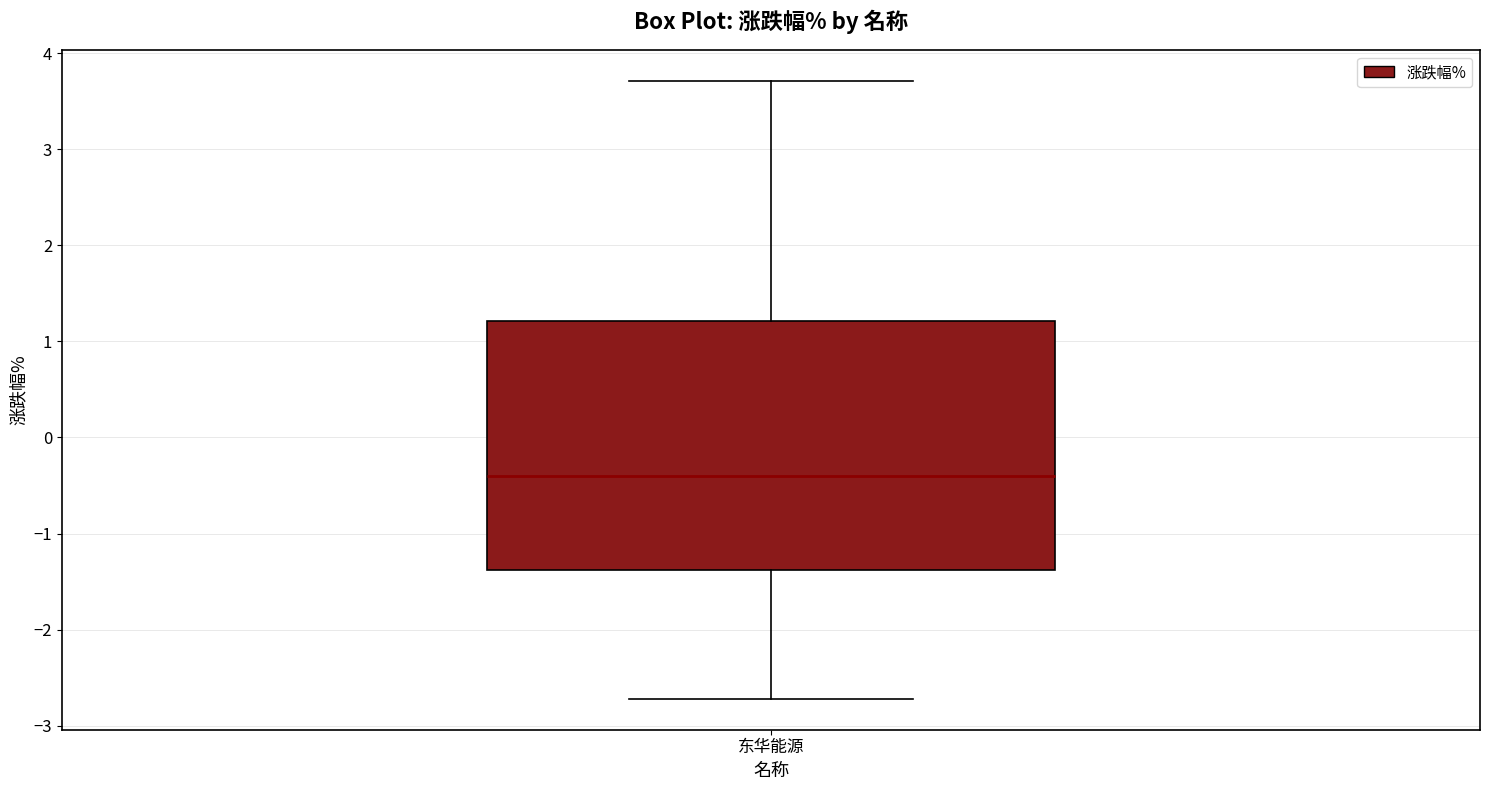

Where does the median line of the box for 东华能源 sit on the y-axis? The values are not printed on the chart, so give them approximately, as read against the axis.

-0.4